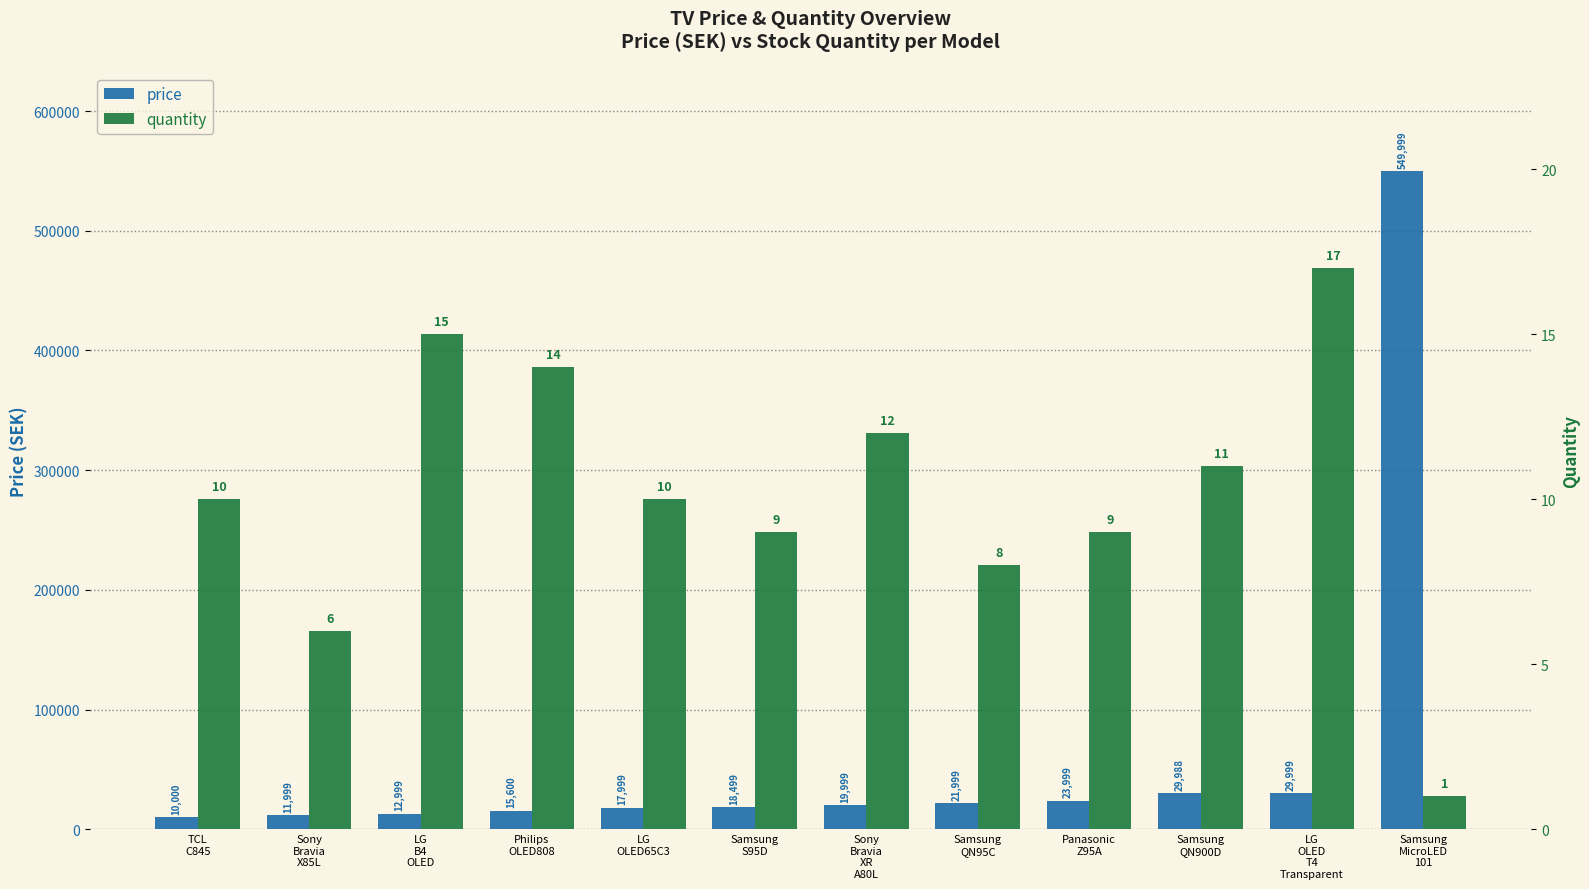

How many values in the quantity series exceed 10?

5